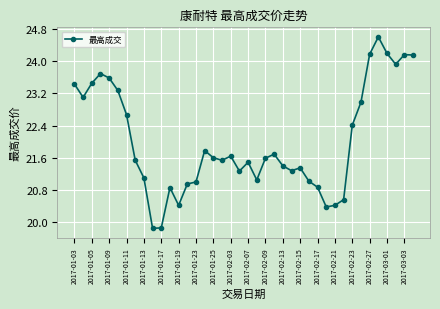

Is this an area chart (filled region under the line)?

No